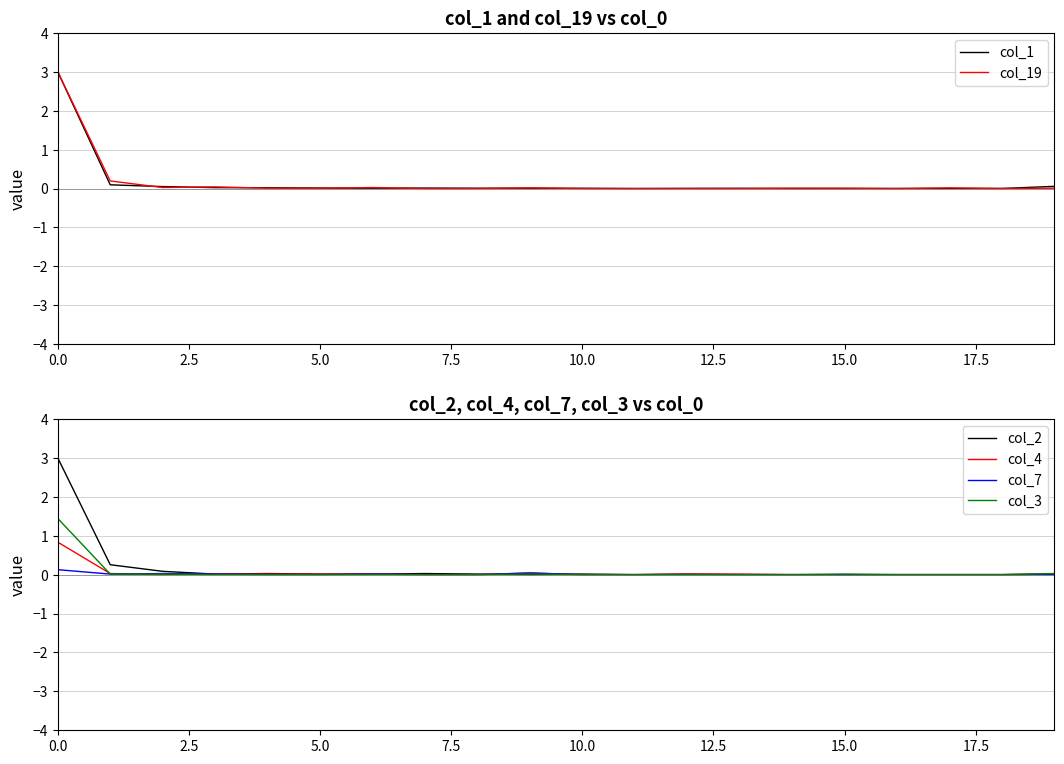

What is the average value of the col_2 series?

0.2